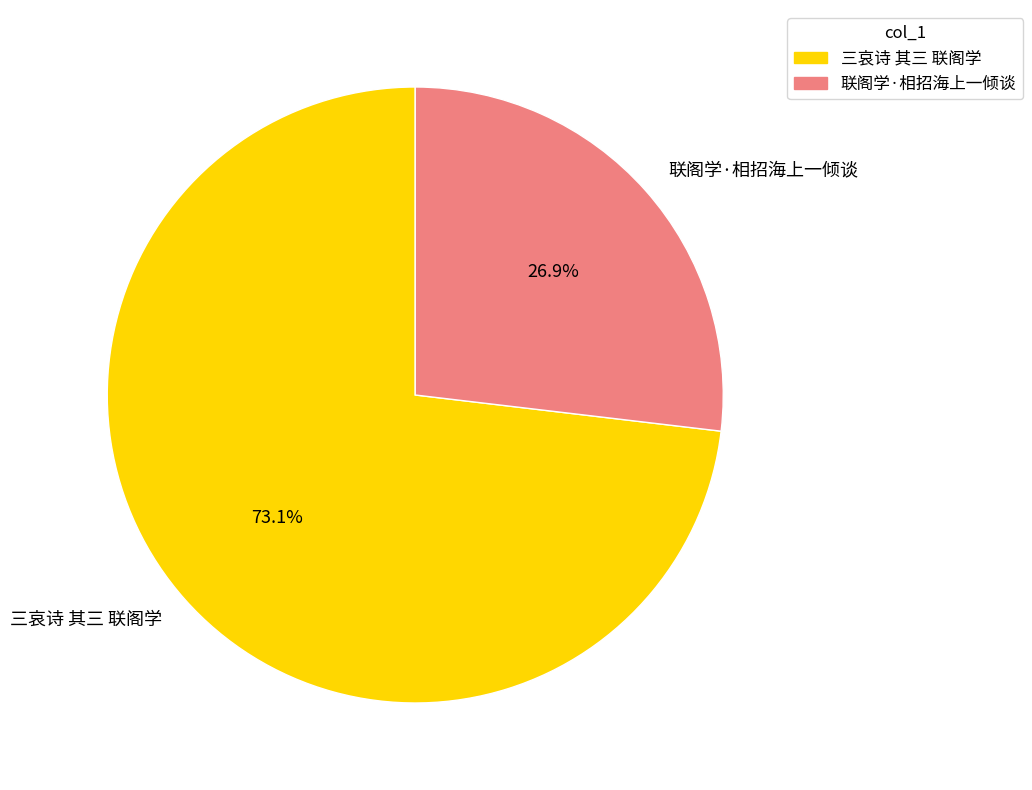

What is the ratio of the value at 三哀诗 其三 联阁学 to the value at 联阁学·相招海上一倾谈?

2.7